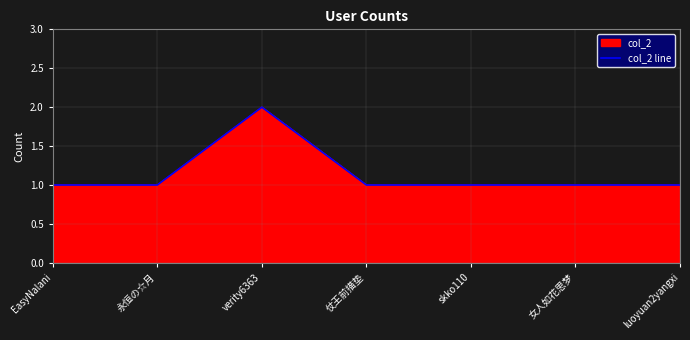

At which label is the value closest to 1?

EasyNalani